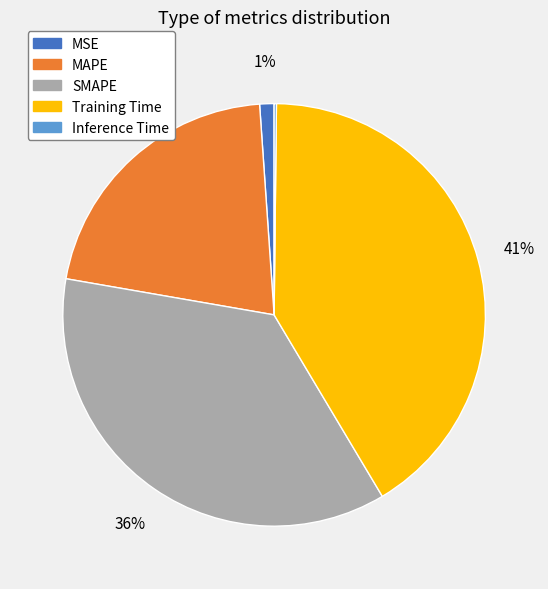

Does Training Time account for over 50% of the chart?

No